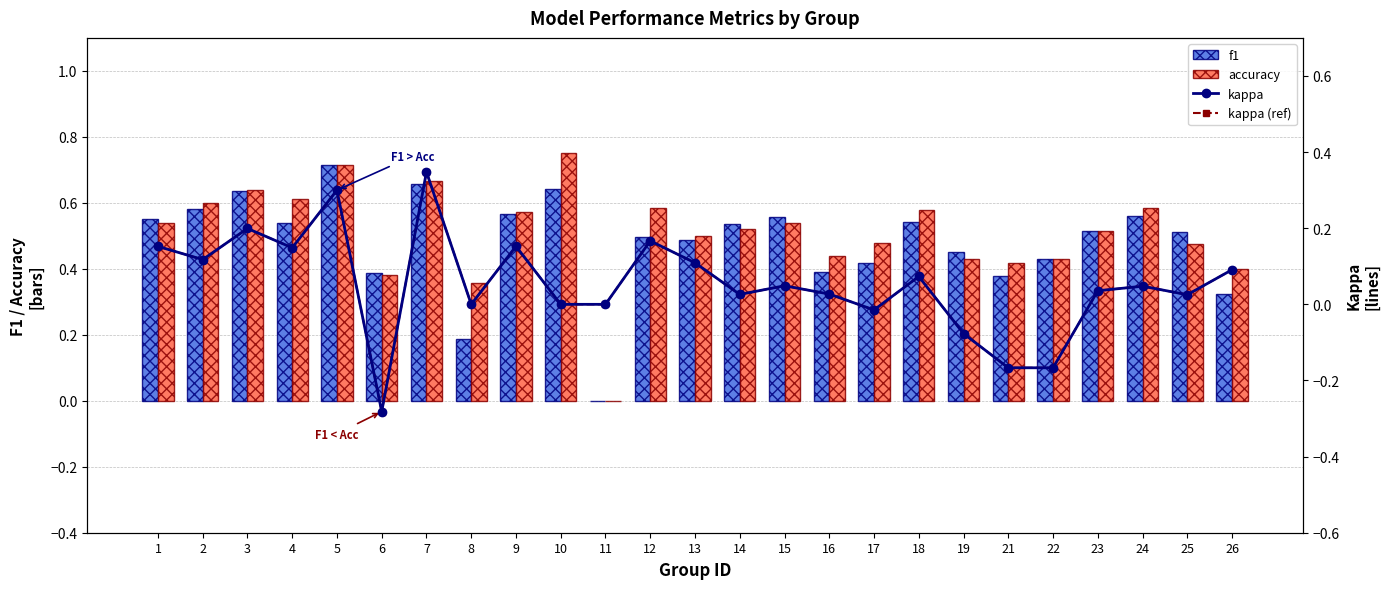

The value of f1 at 17 is 0.3. True or false?

False